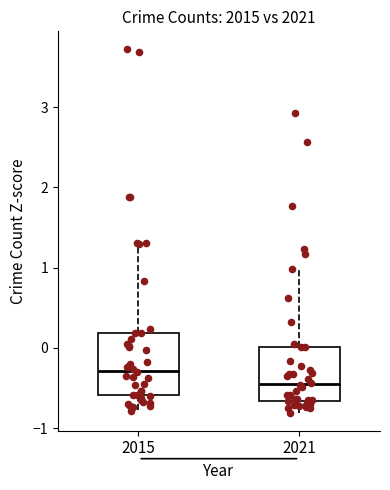

Where does the upper whisker of the box at x = 2021 end on the y-axis? The values are not printed on the chart, so give them approximately, as read against the axis.

1.0